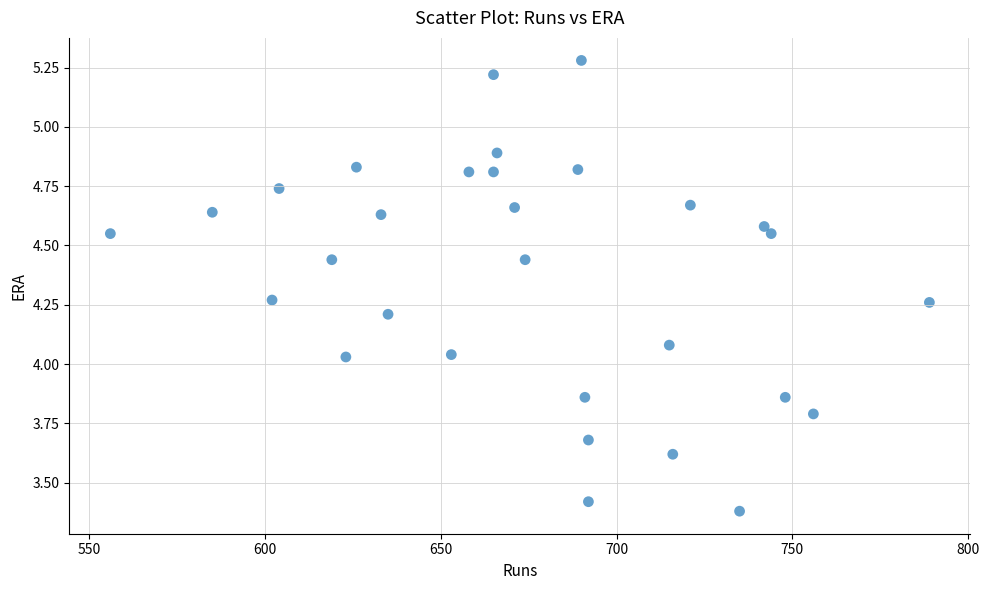

What is the range of Y values (max minus min)?

1.9